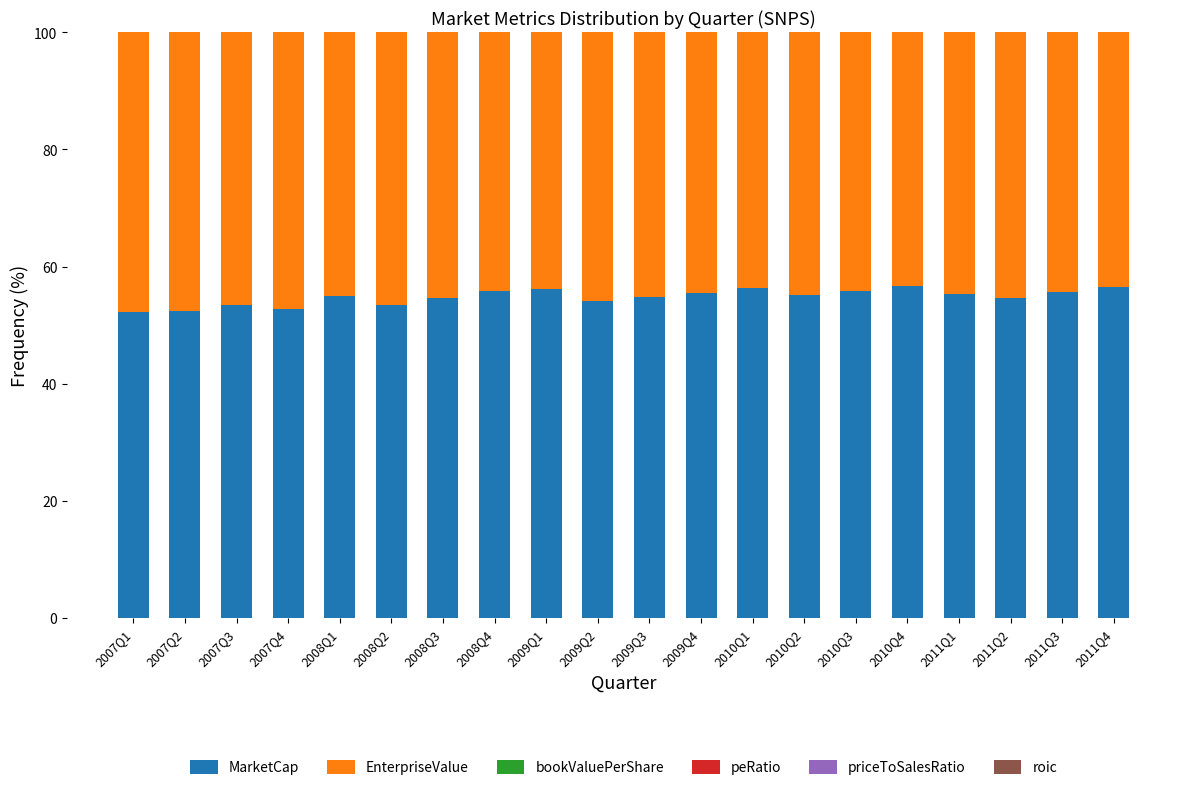

True or false: MarketCap has a value of 32.9 at 2008Q3.

False